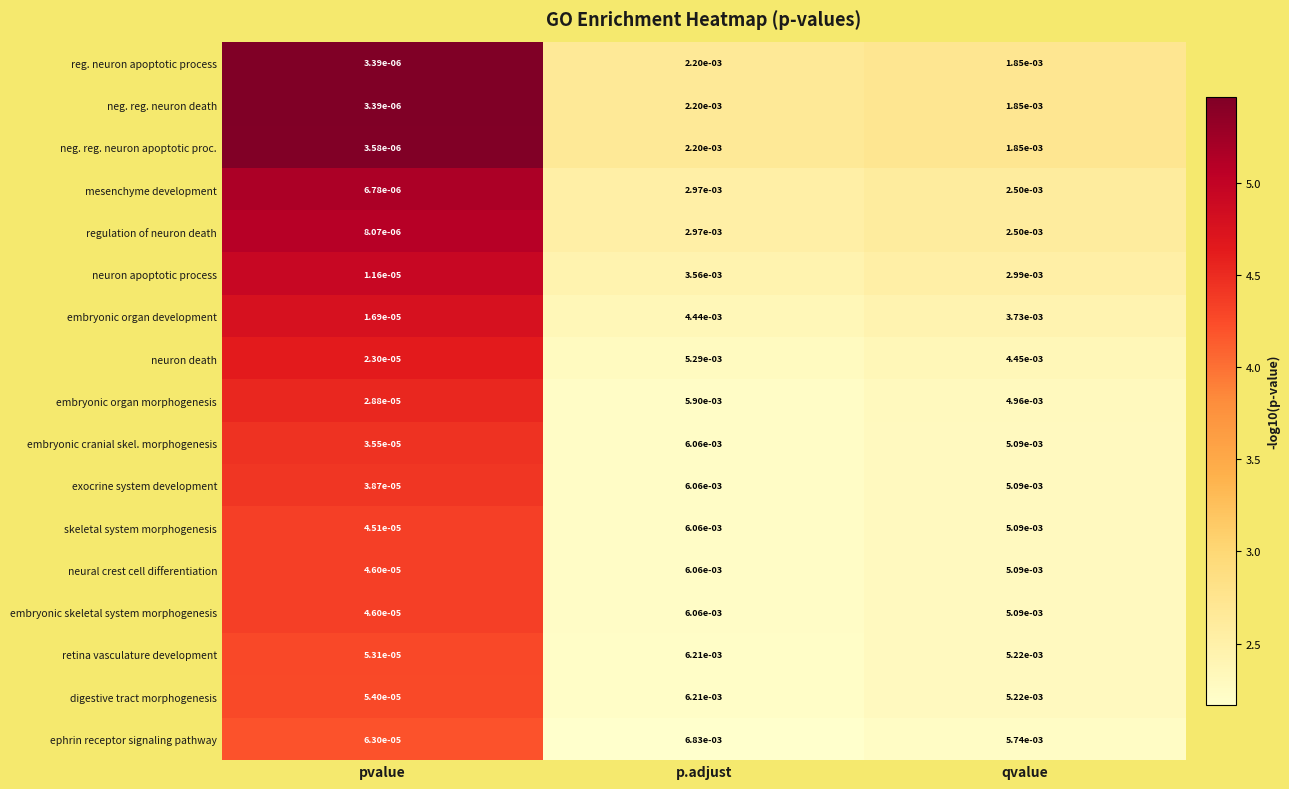

Where is embryonic cranial skel. morphogenesis nearest to the value 0?

pvalue